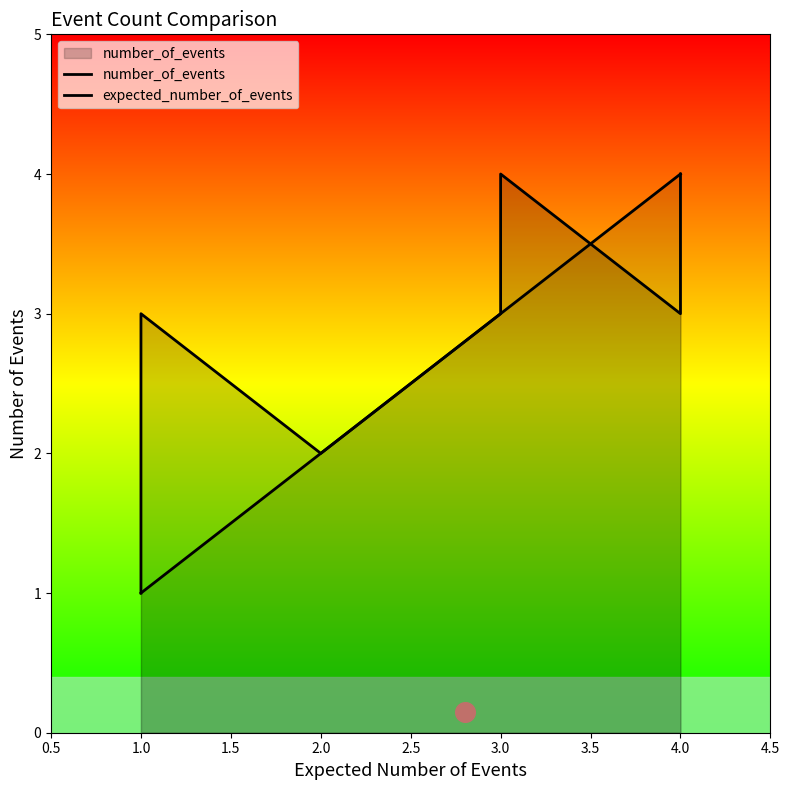

What are all the series names shown in the legend?

expected_number_of_events, number_of_events